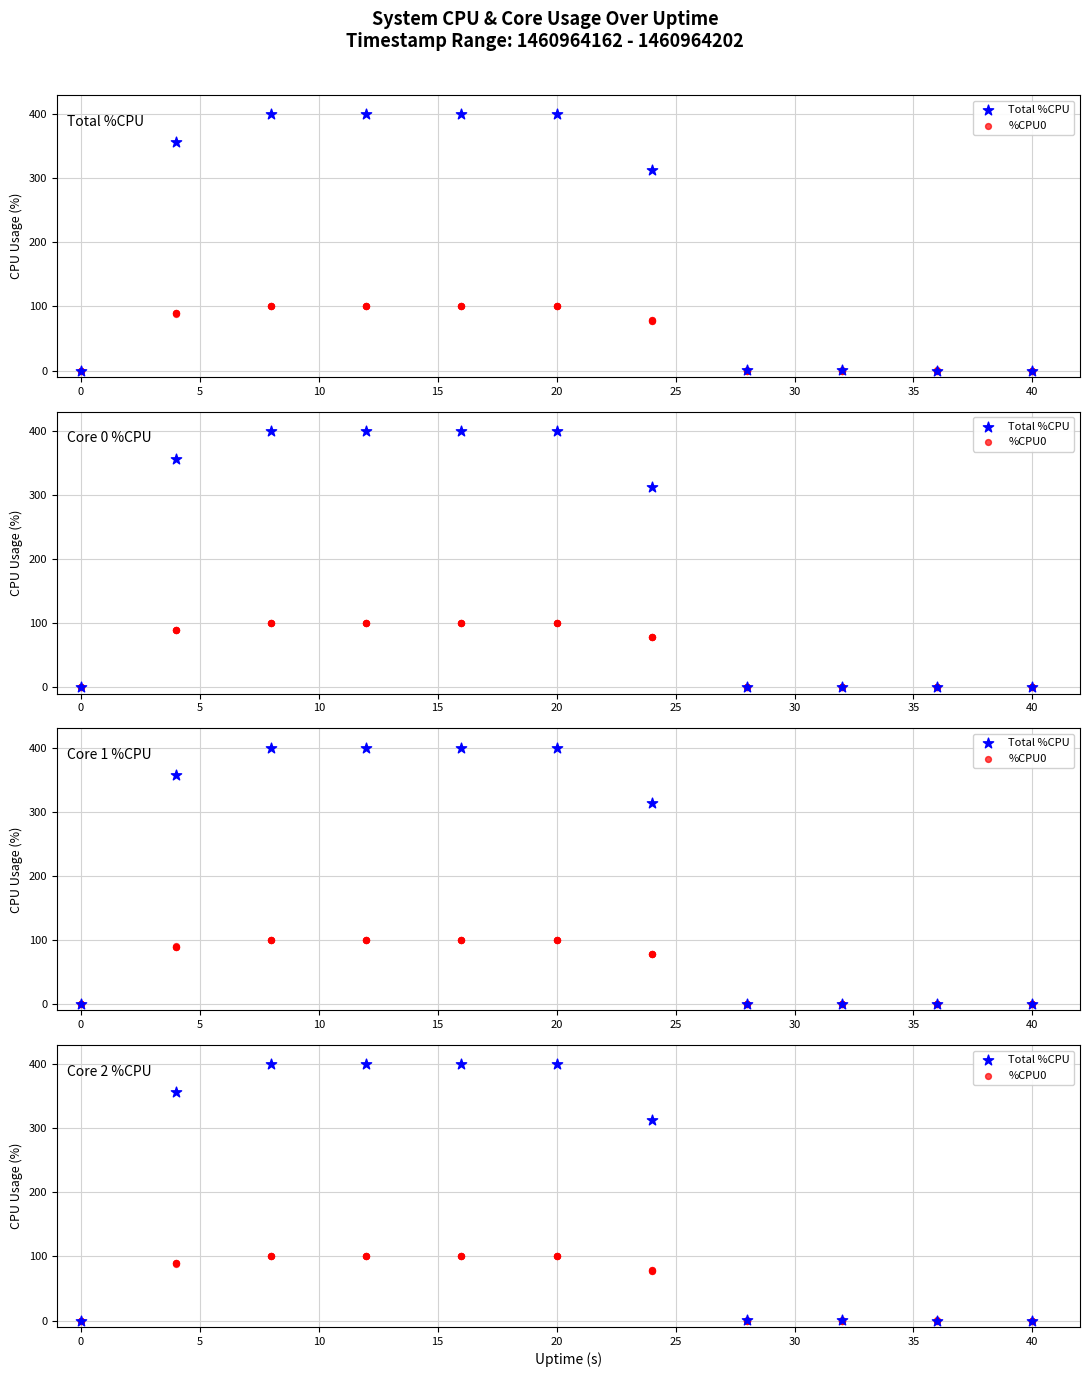

At how many categories does at least one series exceed 385?

4